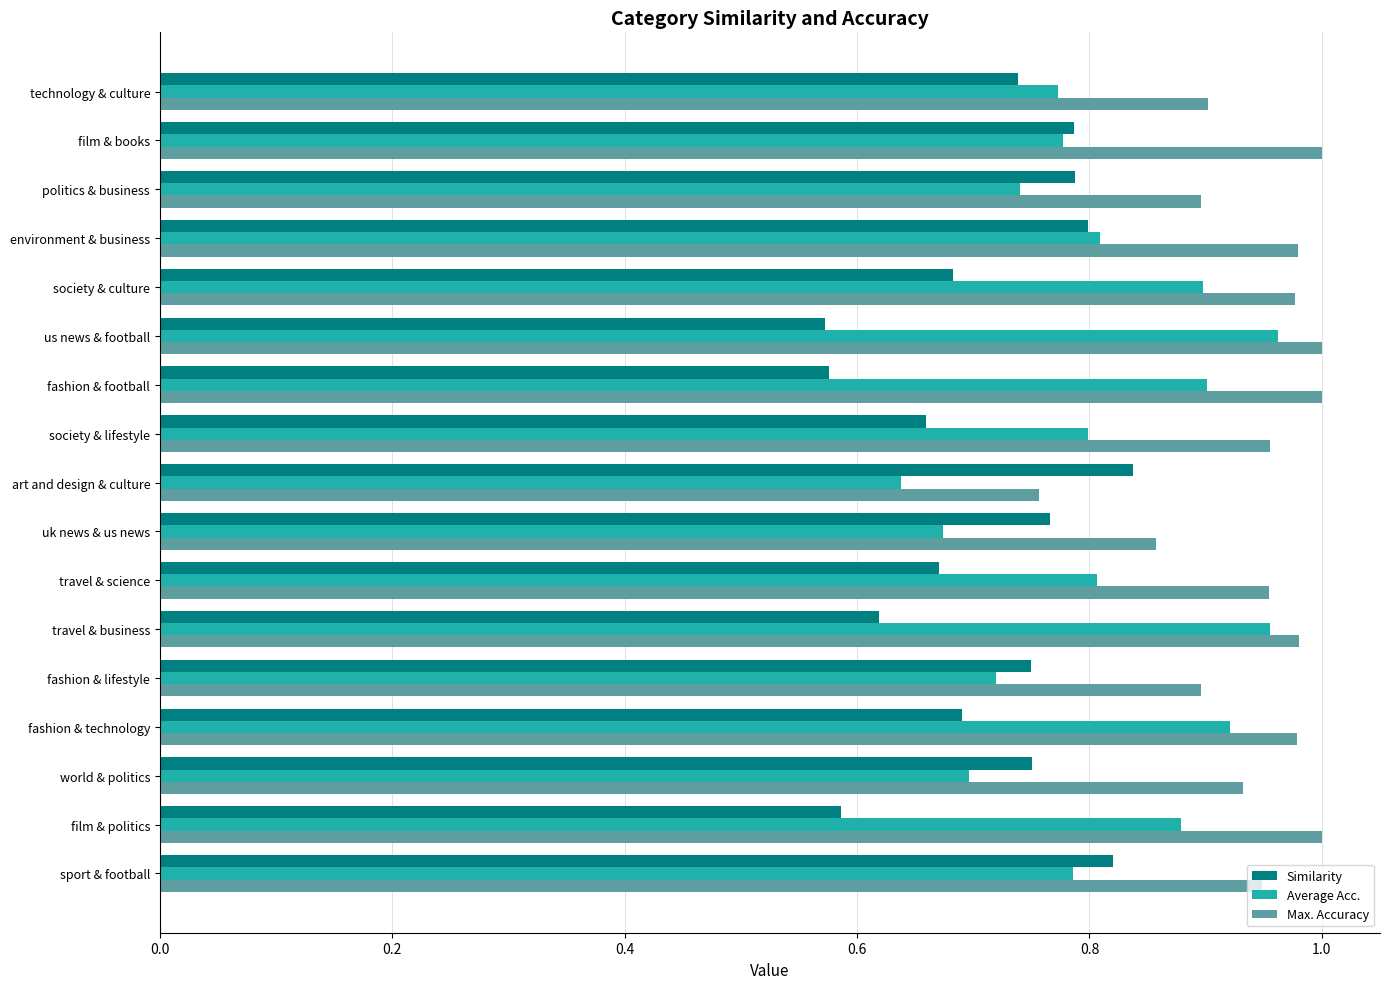

The value of Max. Accuracy at fashion & lifestyle is 0.9. True or false?

True